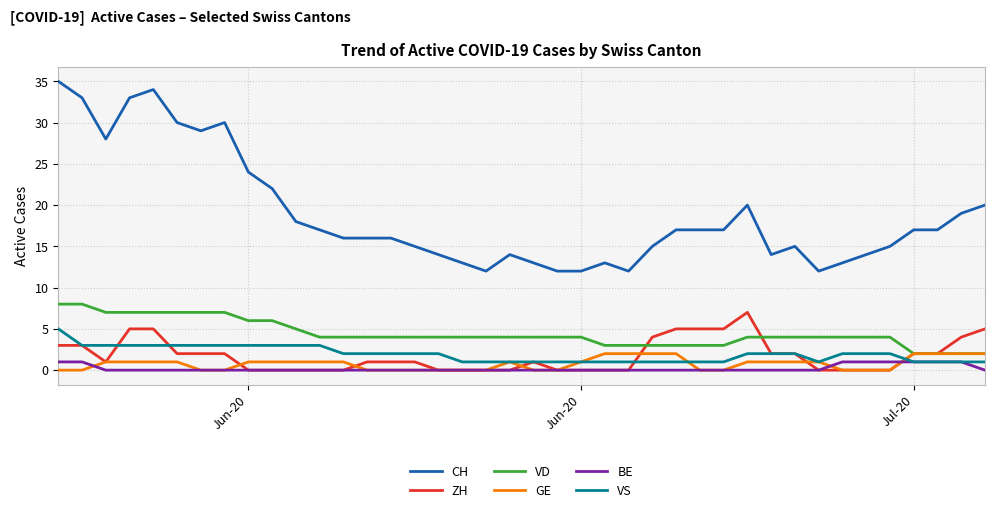

List the series in order of their peak value, highest first.

CH, VD, ZH, VS, GE, BE